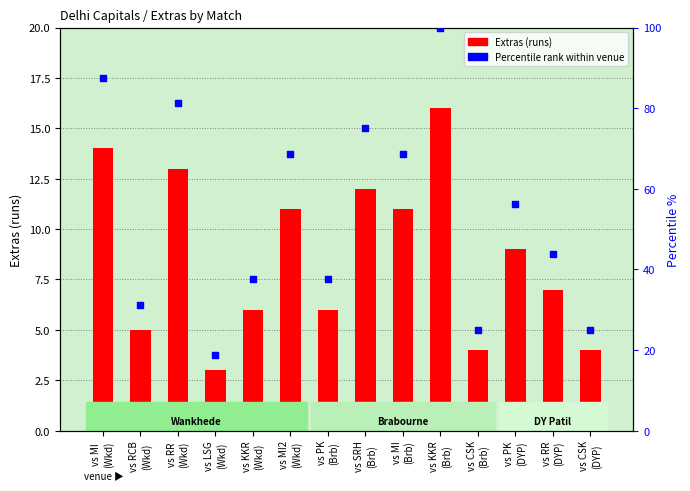

Which series has the largest total across all categories?

Percentile rank